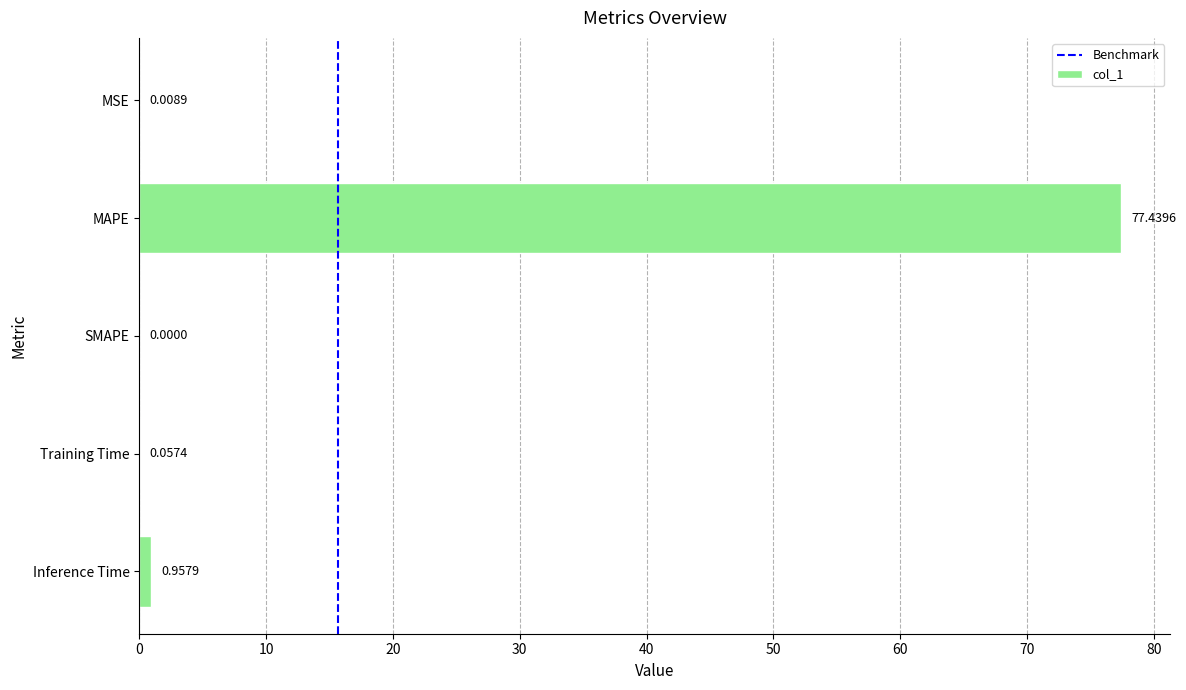

At which label is the value closest to 38?

Inference Time